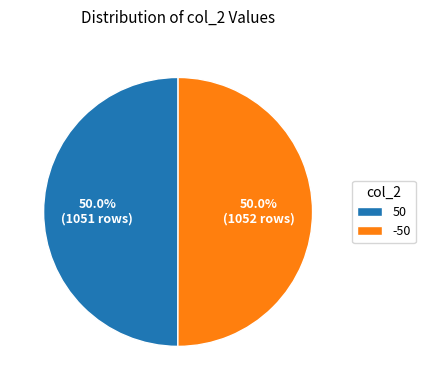

What is the ratio of the value at 50 to the value at -50?

1.0